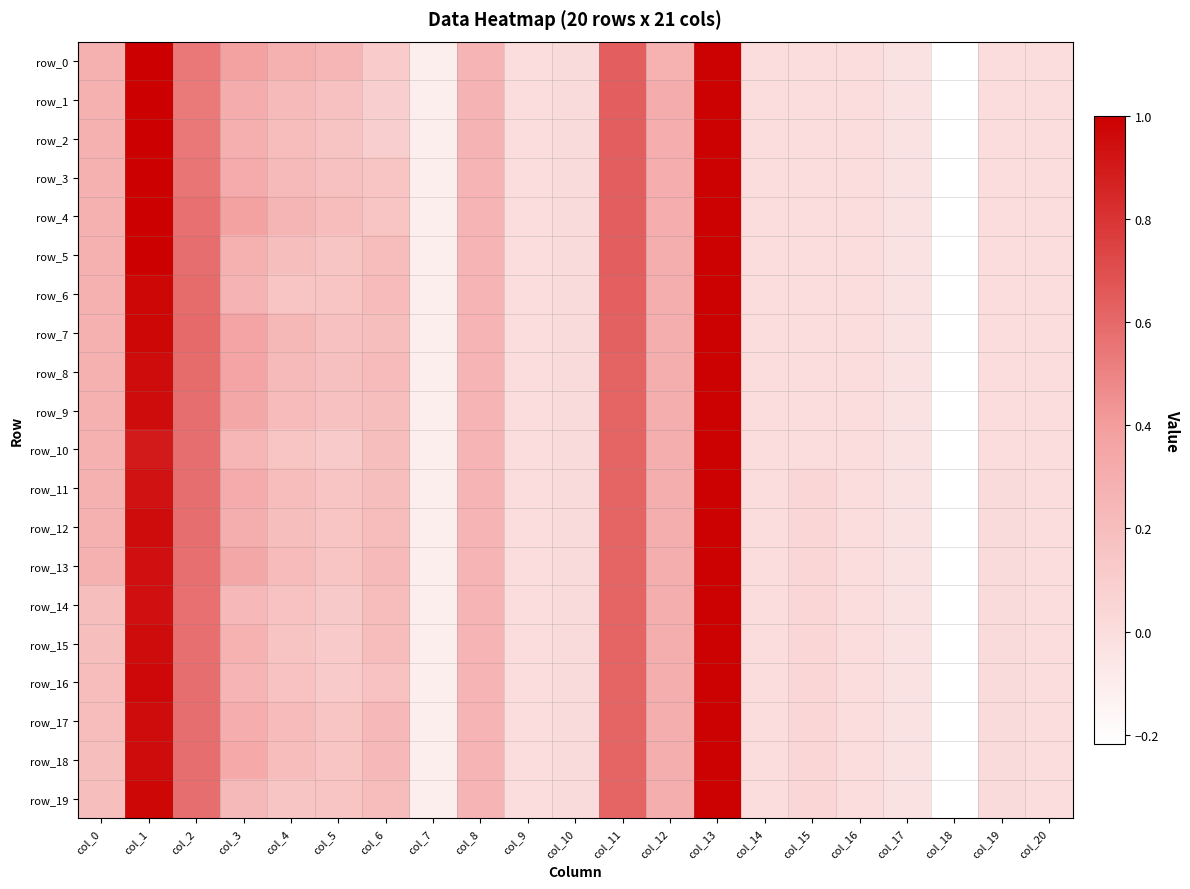

Which series has the largest range (max minus min)?

row_0